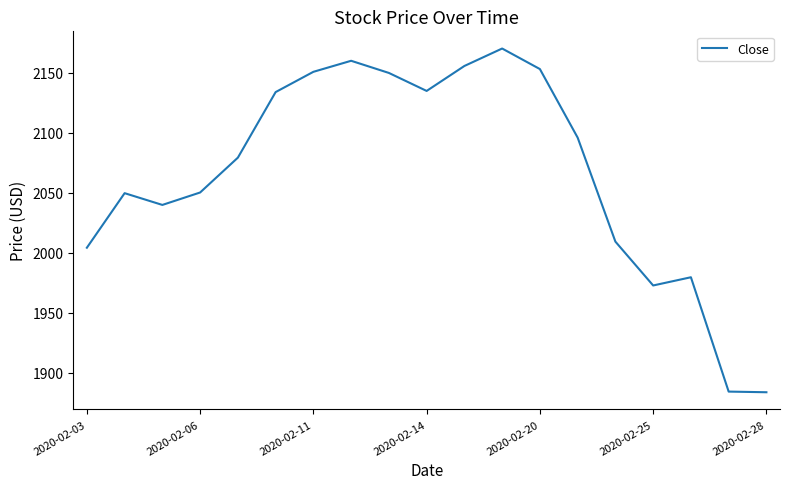

How many values are below 2079?

9